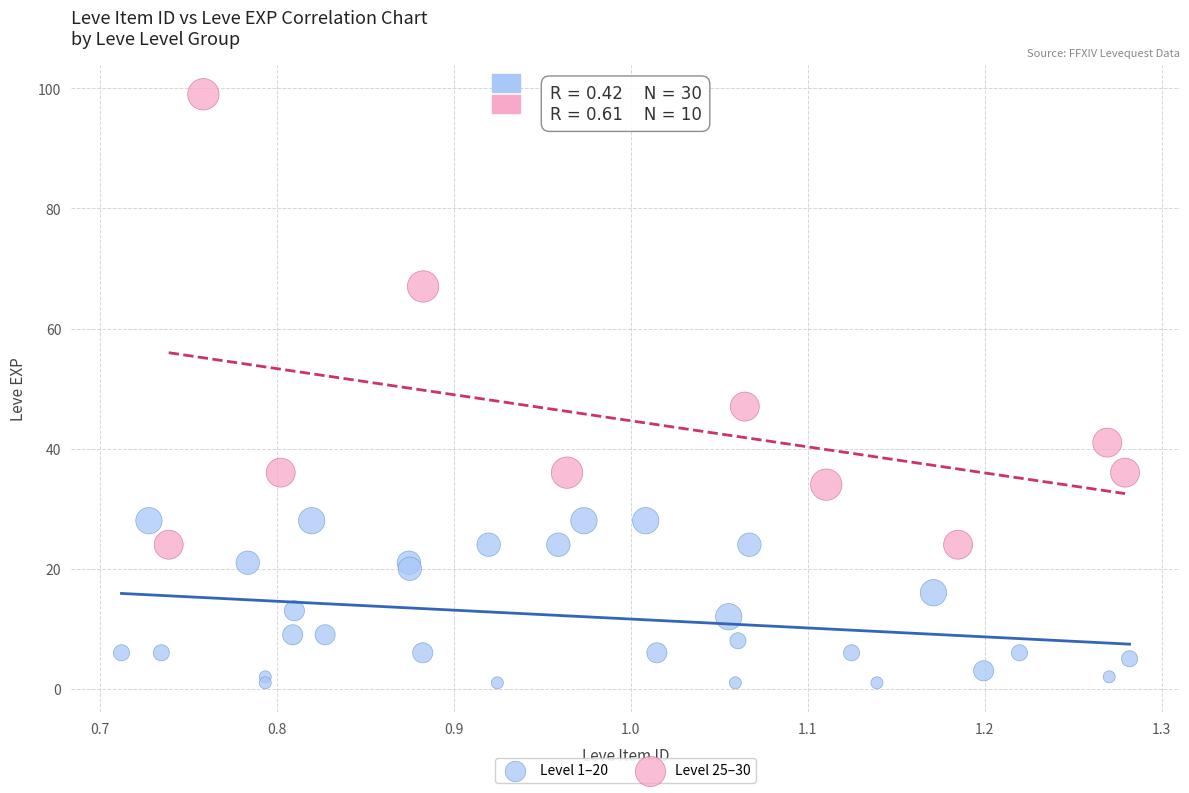

Which series contains the highest Y value?

Level 25–30